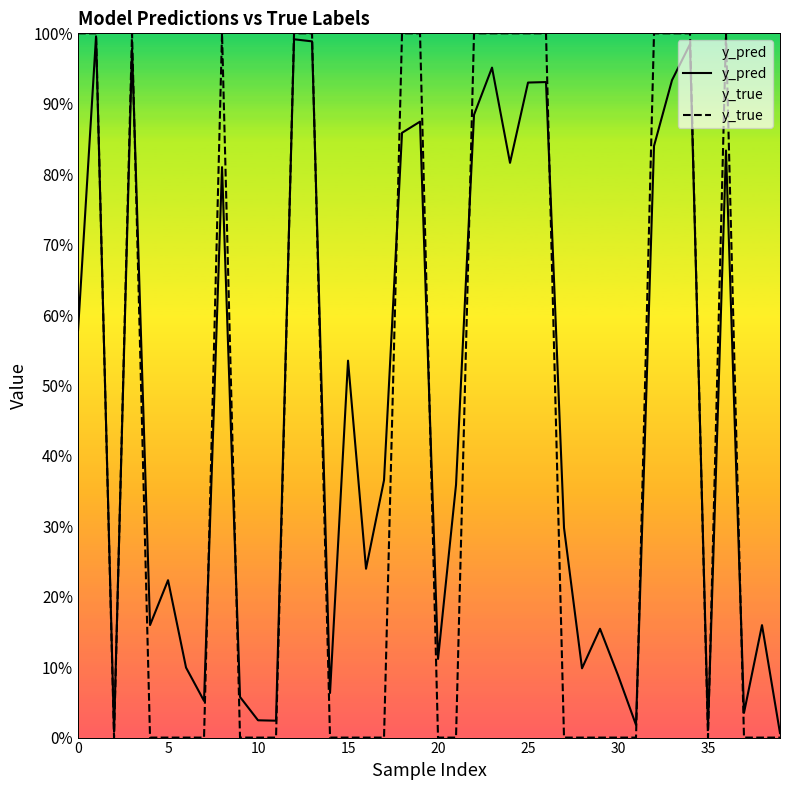

What is the difference between the maximum and minimum values in the y_true series?

1.0